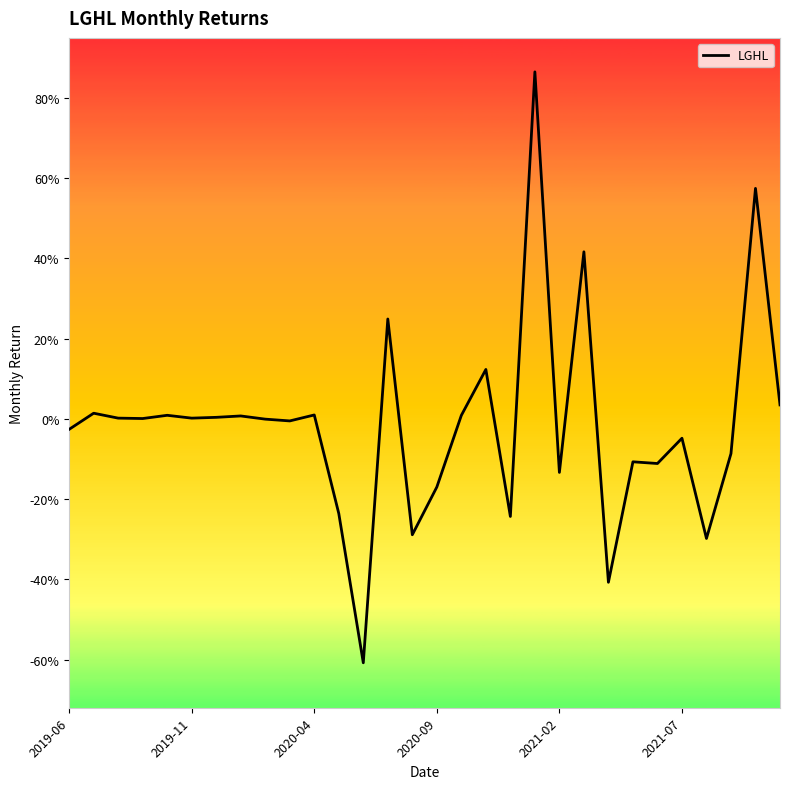

Reading left to right, what are all the values shown in this chart?

-0.0	0.0	0.0	0.0	0.0	0.0	0.0	0.0	-0.0	-0.0	0.0	-0.2	-0.6	0.2	-0.3	-0.2	0.0	0.1	-0.2	0.9	-0.1	0.4	-0.4	-0.1	-0.1	-0.0	-0.3	-0.1	0.6	0.0